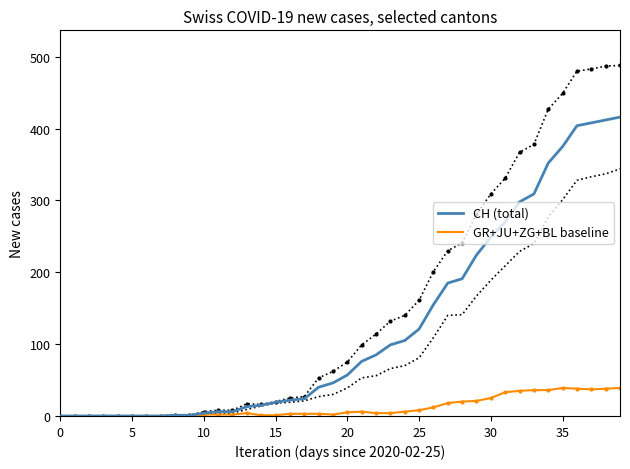

What is the average value of the GR+JU+ZG+BL baseline series?

12